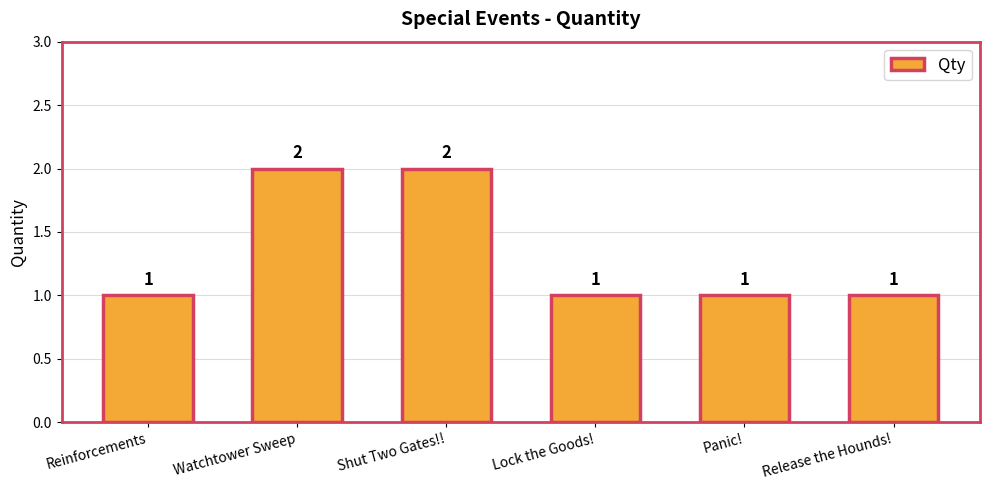

Approximately how many times larger is the value at Shut Two Gates!! compared to Reinforcements?

2.0